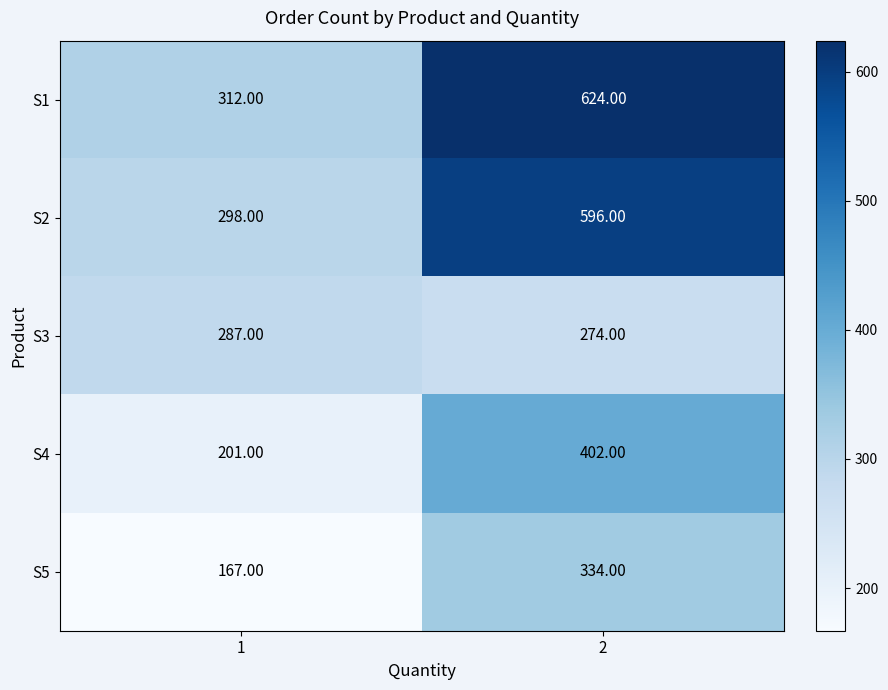

What is the difference between the maximum and minimum values in the S2 series?

298